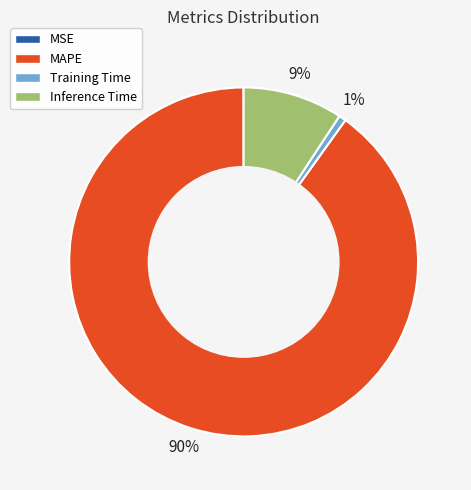

Which slice is the largest?

MAPE